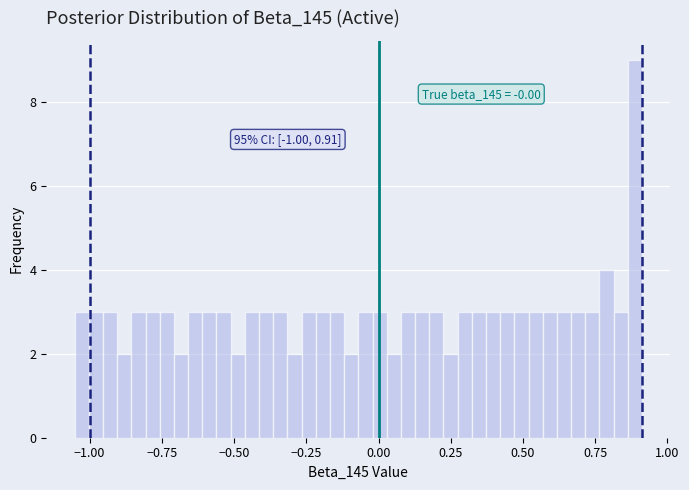

Around what value on the x-axis is the tallest bar? Give the approximate position of its centre, as read against the axis.

0.90